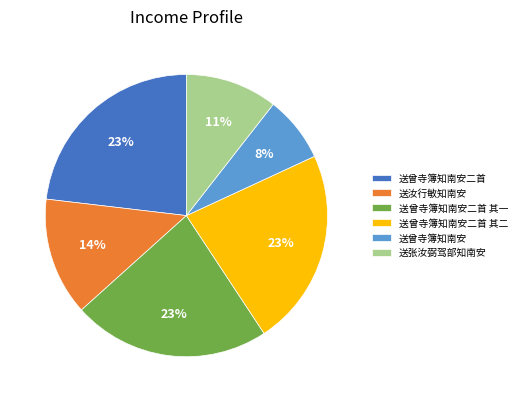

Approximately how many times larger is the value at 送张汝弼驾部知南安 compared to 送曾寺簿知南安二首 其二?

0.5